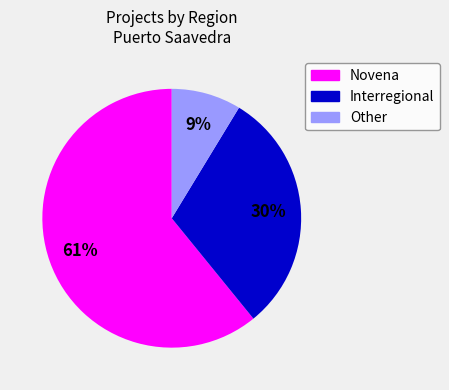

Is the sum of Other and Novena greater than half?

Yes